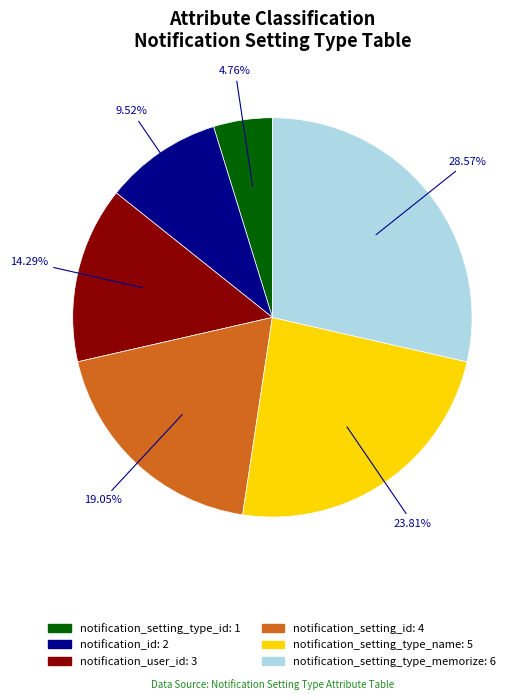

Rank the categories by value from lowest to highest.

notification_setting_type_id, notification_id, notification_user_id, notification_setting_id, notification_setting_type_name, notification_setting_type_memorize